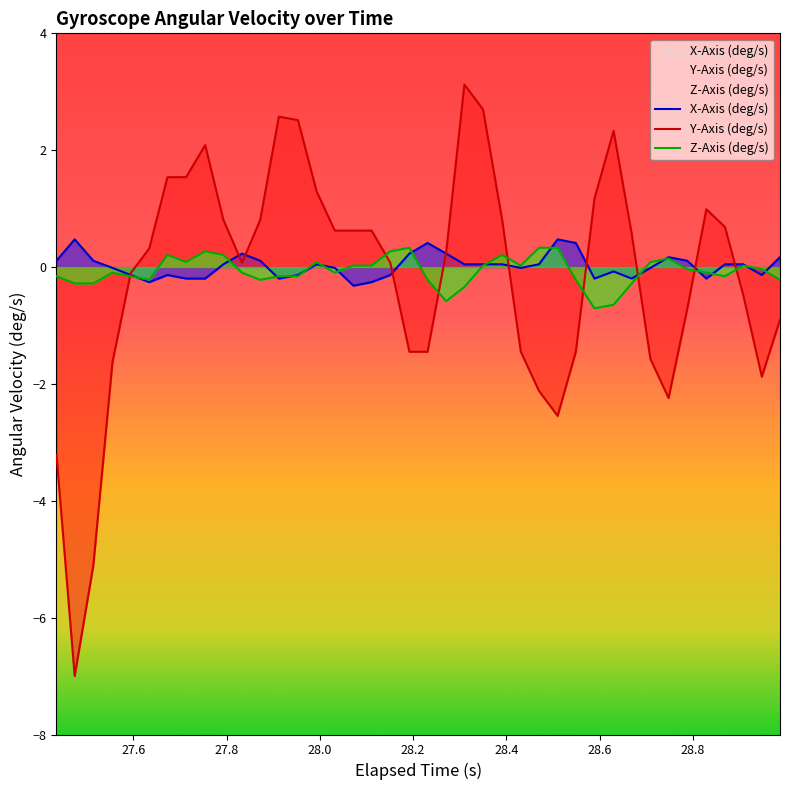

Which series has the largest range (max minus min)?

Y-Axis (deg/s)